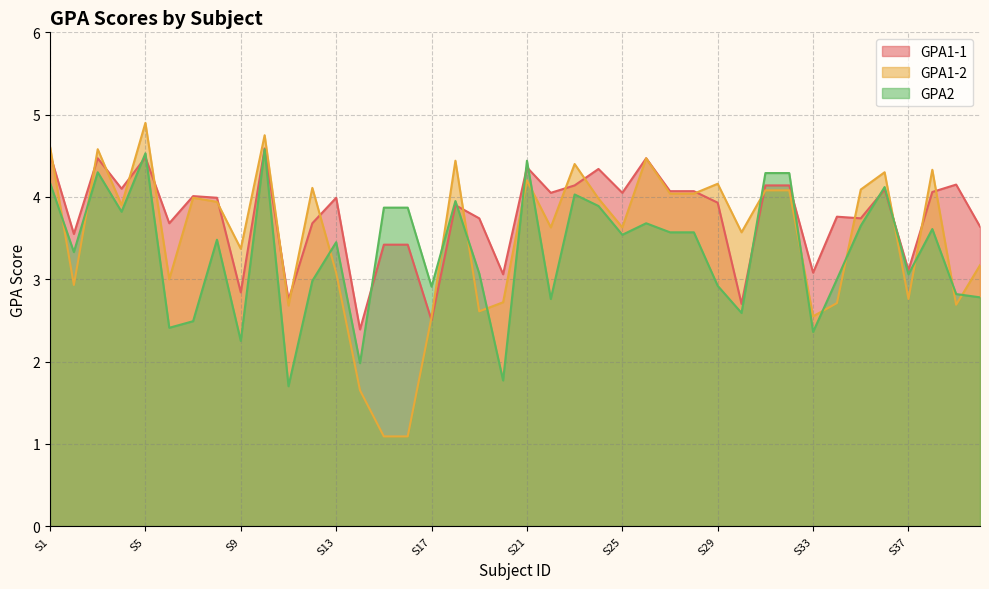

What is the value of the GPA2 point at the 13th from the left?

3.5